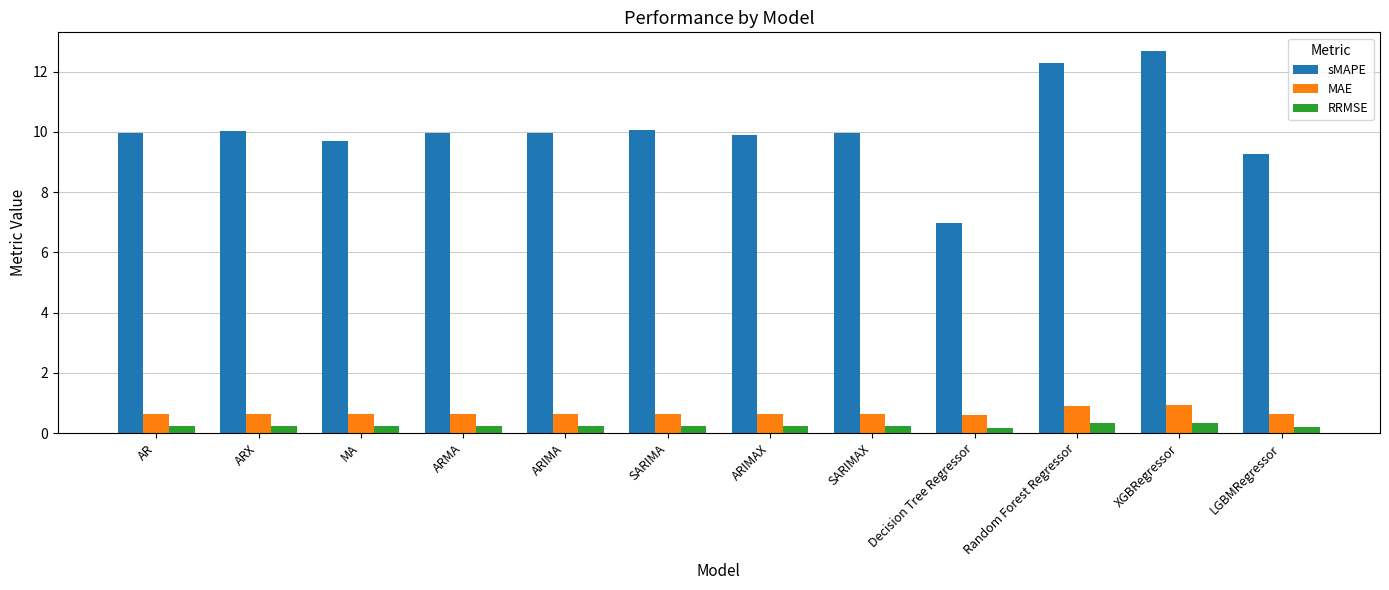

Is it true that sMAPE equals 10.0 at ARX?

True